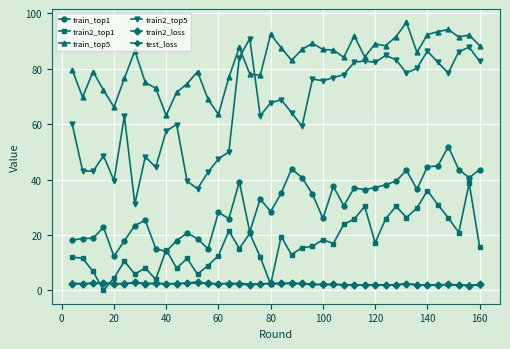

What is the sum of all train2_top1 values?

671.8